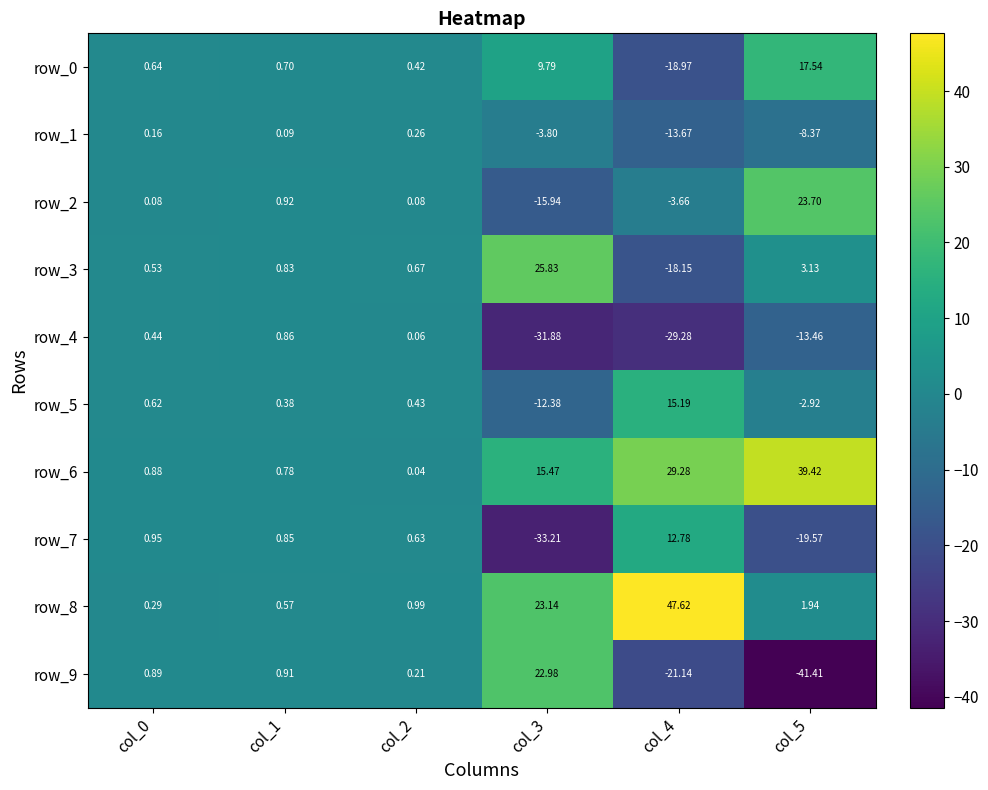

What is the minimum value shown in the chart?

-41.4